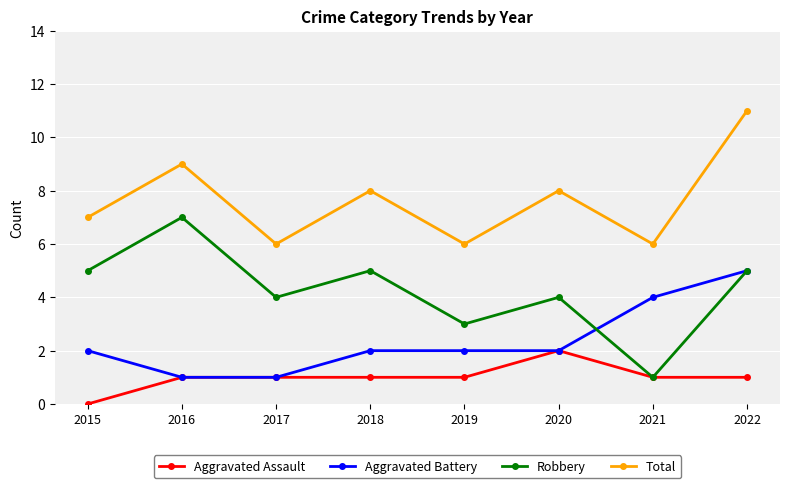

Count the number of data series in this chart.

4